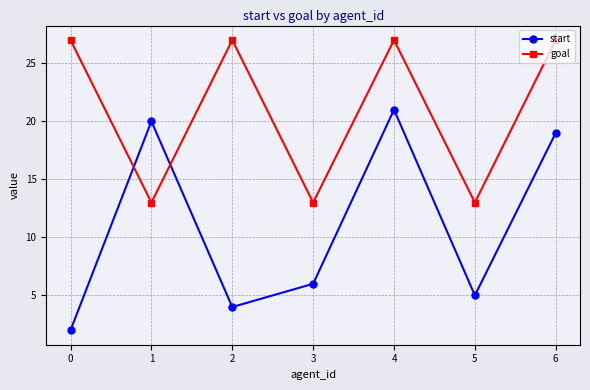

What is the sum of all start values?

77